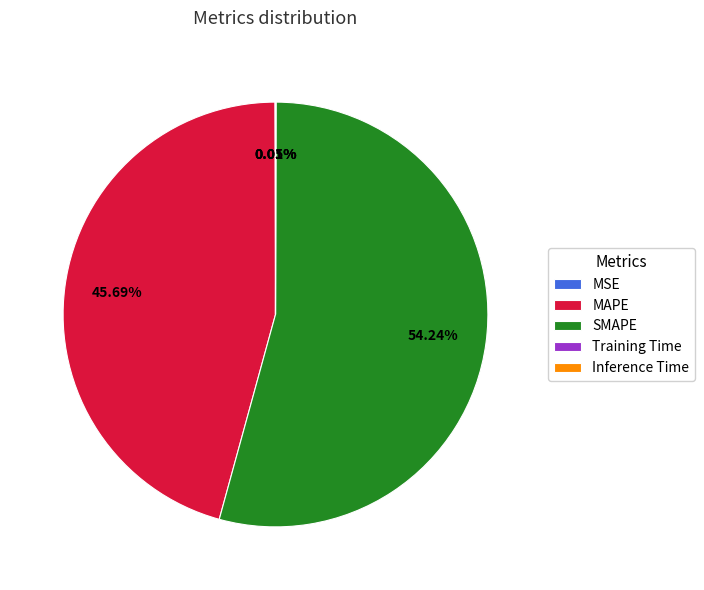

Do MAPE and SMAPE together represent more than half of the pie?

Yes